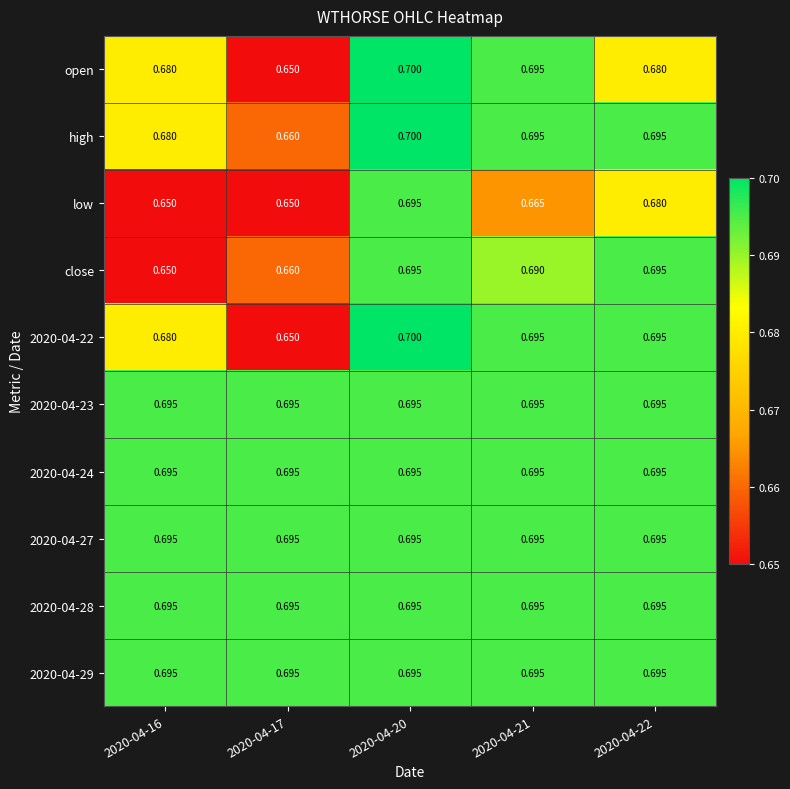

Is the value of high at 2020-04-22 greater than the value of low at 2020-04-17?

Yes